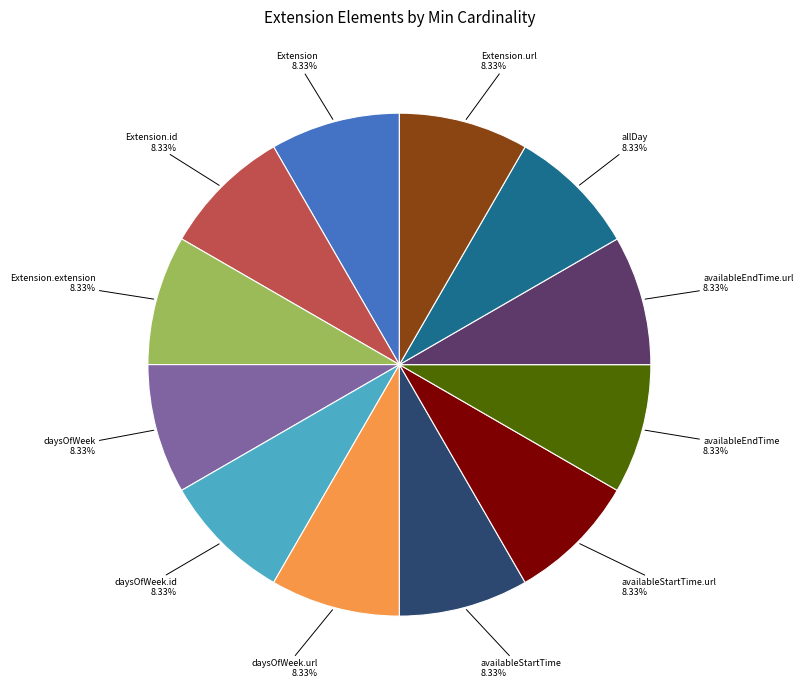

Is there a majority slice in this chart?

No